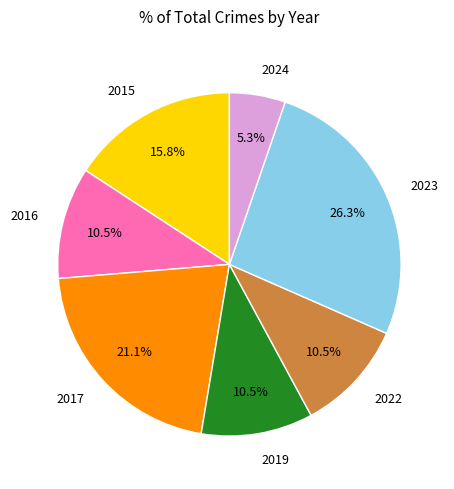

Is the sum of 2015 and 2023 greater than half?

No